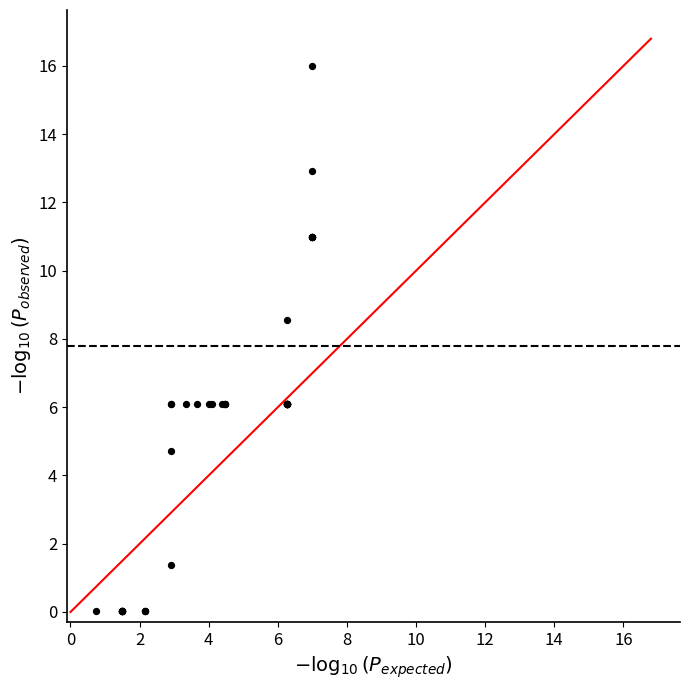

What Y value in the scatter plot is closest to 8?

8.5